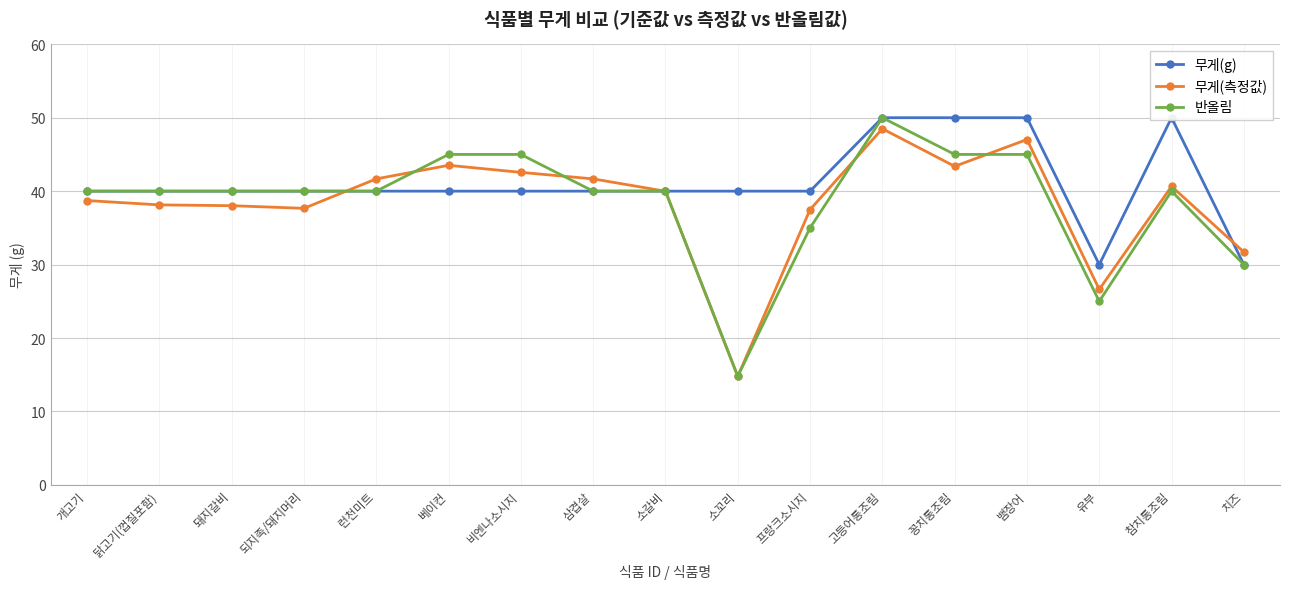

Reading right to left, list all the values displayed in this chart.

무게(g): 치즈=30.0	참치통조림=50.0	유부=30.0	뱀장어=50.0	꽁치통조림=50.0	고등어통조림=50.0	프랑크소시지=40.0	소꼬리=40.0	소갈비=40.0	삼겹살=40.0	비엔나소시지=40.0	베이컨=40.0	런천미트=40.0	되지족/돼지머리=40.0	돼지갈비=40.0	닭고기(껍질포함)=40.0	개고기=40.0
무게(측정값): 치즈=31.7	참치통조림=40.6	유부=26.6	뱀장어=47.0	꽁치통조림=43.4	고등어통조림=48.5	프랑크소시지=37.5	소꼬리=14.8	소갈비=40.0	삼겹살=41.7	비엔나소시지=42.6	베이컨=43.5	런천미트=41.7	되지족/돼지머리=37.7	돼지갈비=38.0	닭고기(껍질포함)=38.1	개고기=38.7
반올림: 치즈=30.0	참치통조림=40.0	유부=25.0	뱀장어=45.0	꽁치통조림=45.0	고등어통조림=50.0	프랑크소시지=35.0	소꼬리=14.8	소갈비=40.0	삼겹살=40.0	비엔나소시지=45.0	베이컨=45.0	런천미트=40.0	되지족/돼지머리=40.0	돼지갈비=40.0	닭고기(껍질포함)=40.0	개고기=40.0